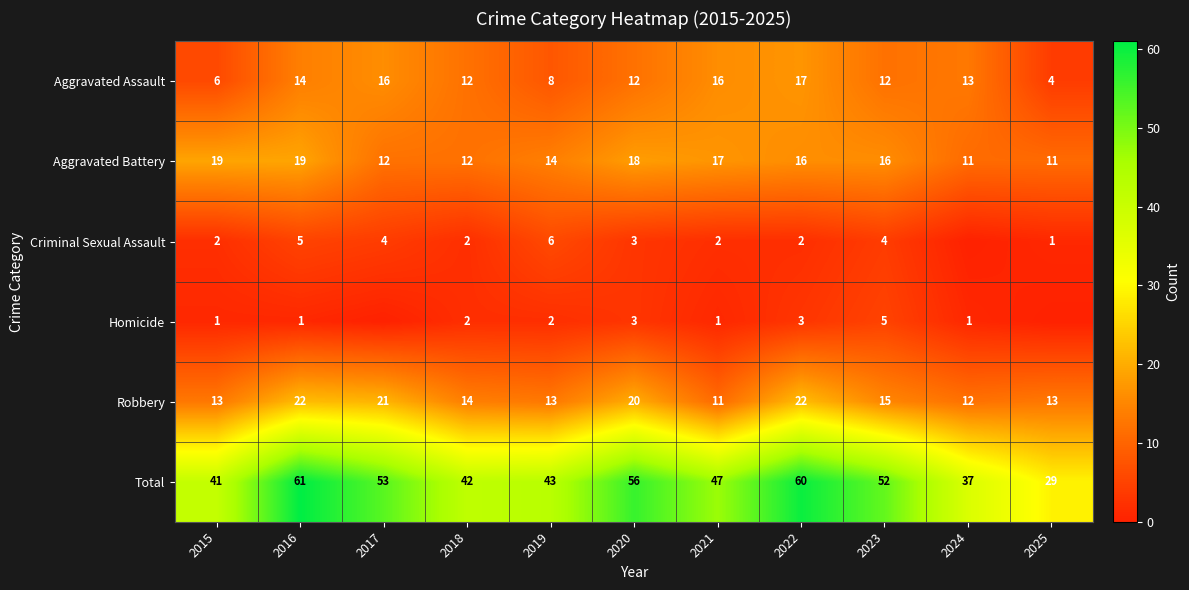

What is the difference between the second highest and minimum values in the Aggravated Battery series?

8